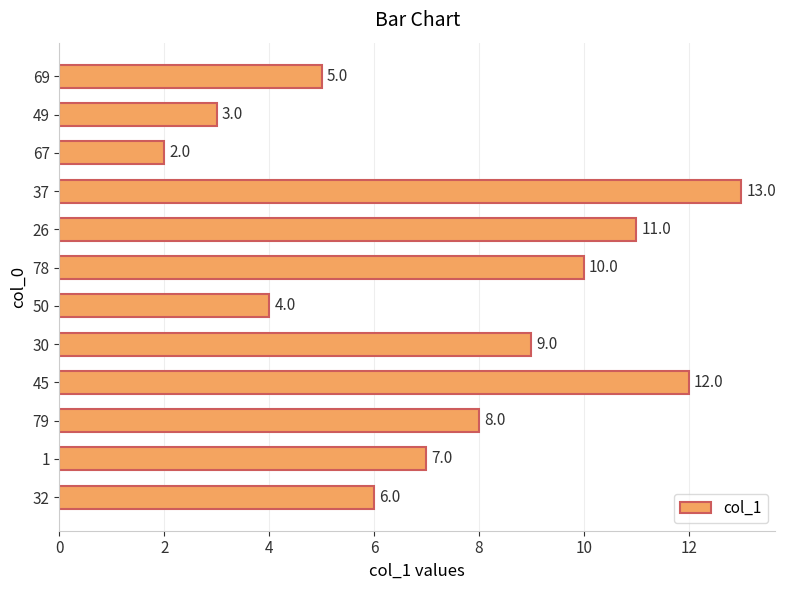

The value at 79 is 8.0. True or false?

True